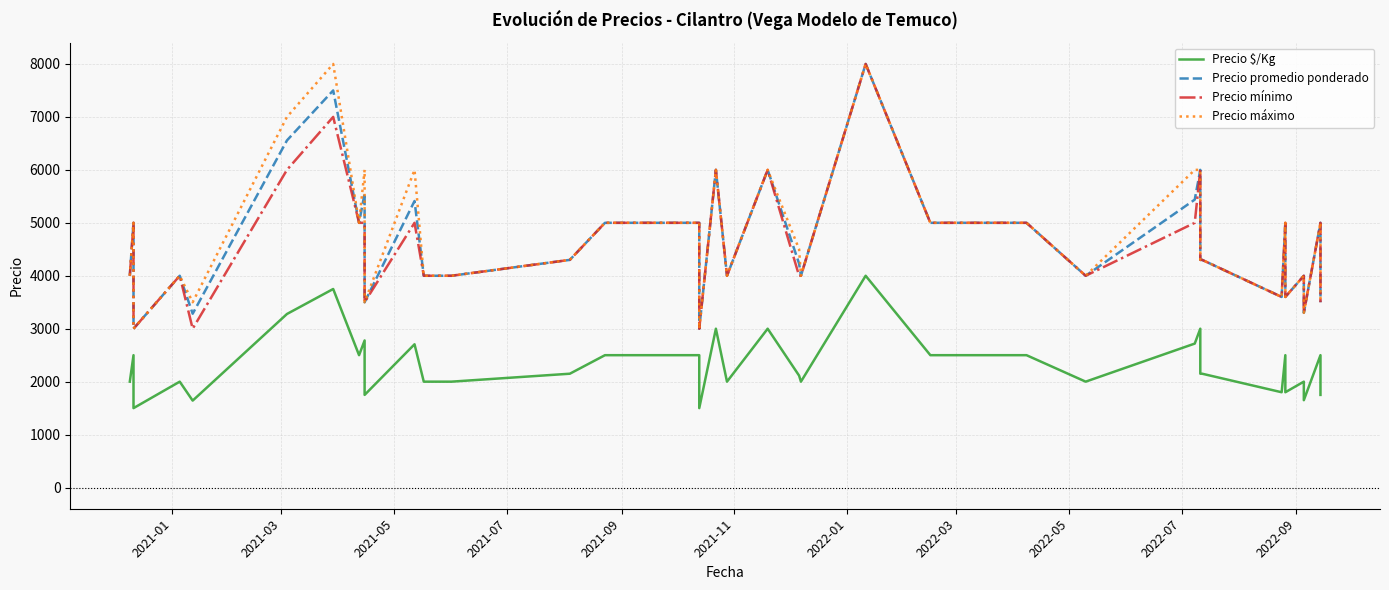

True or false: Precio $/Kg and Precio máximo intersect in this chart.

False